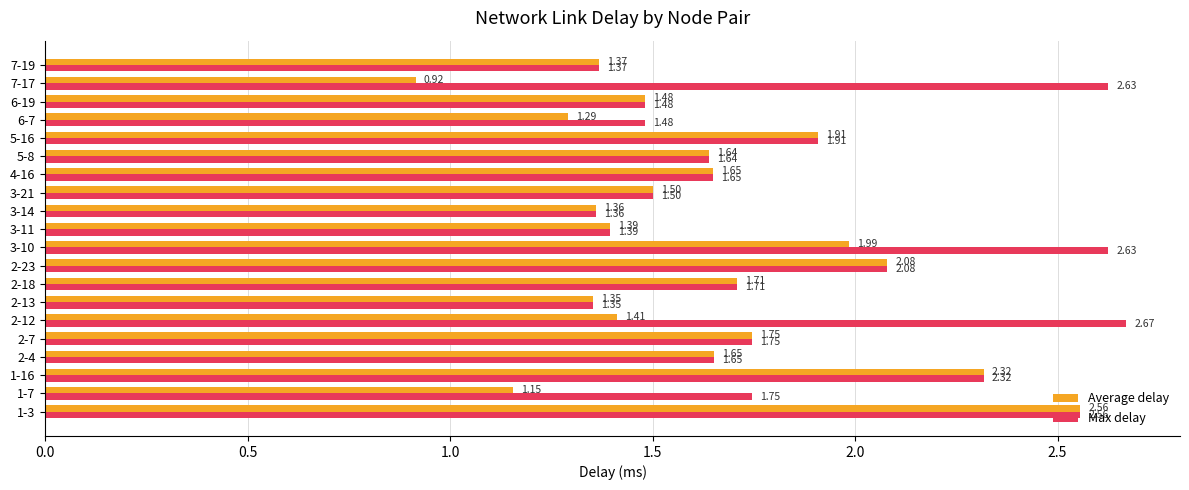

Between 1-16 and 7-17, which series saw the biggest shift?

Average delay